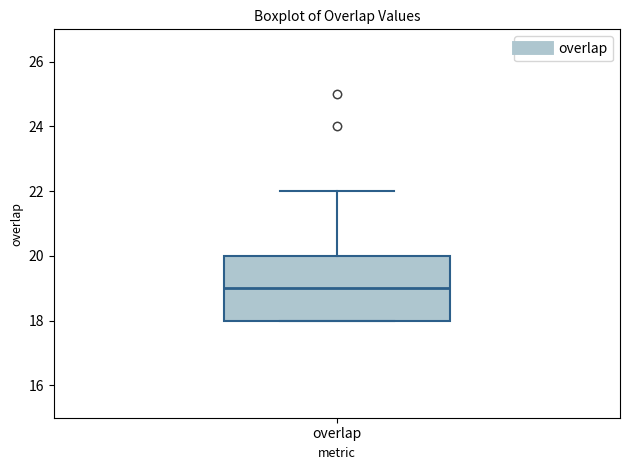

Where does the median line of the box for overlap sit on the y-axis? The values are not printed on the chart, so give them approximately, as read against the axis.

19